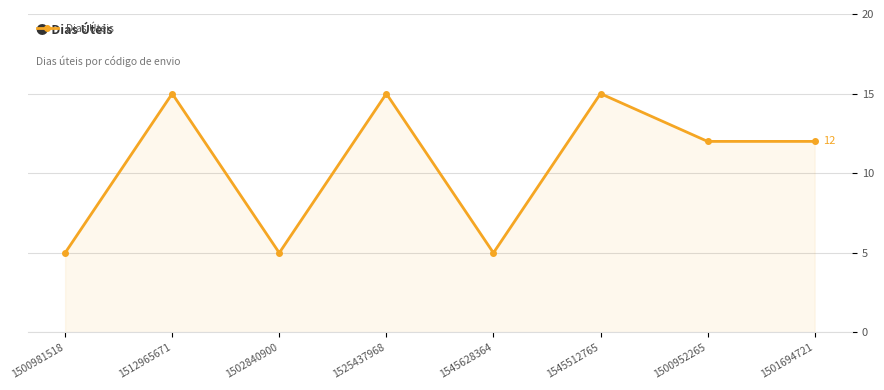

What is the difference between the second highest and minimum values?

10